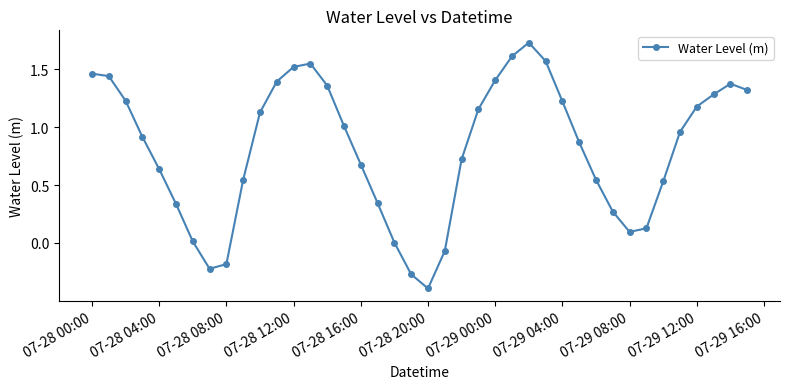

What is the value of the 9th point from the left?

-0.2